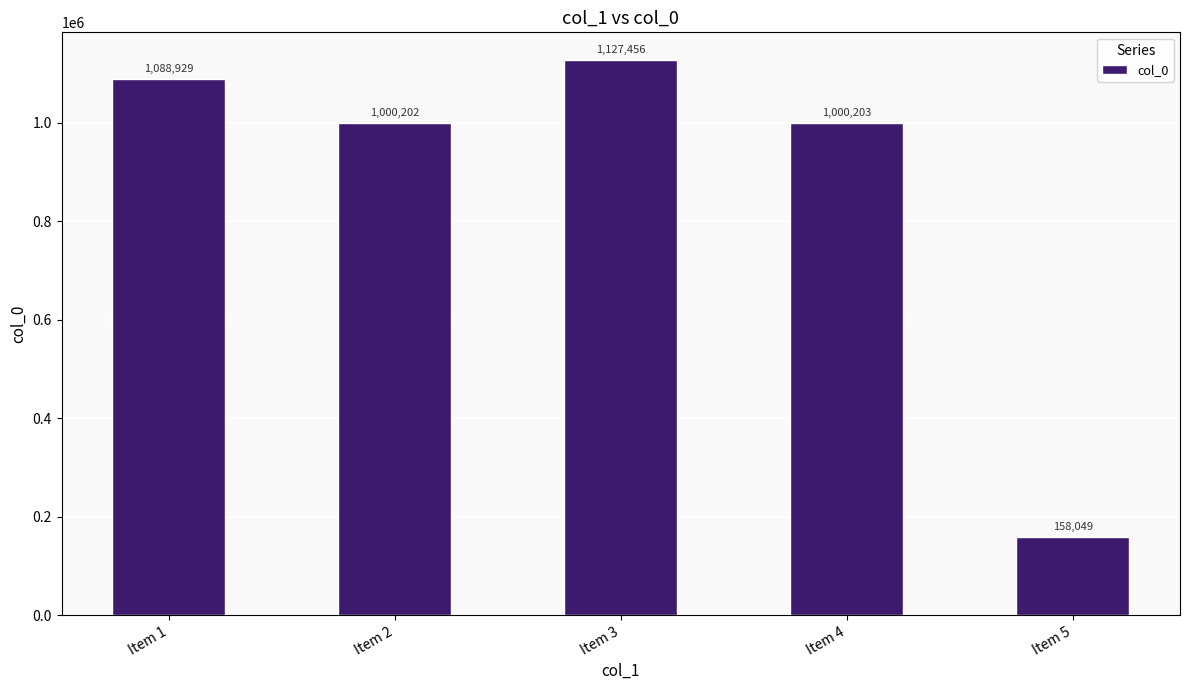

List the labels in order of value, largest first.

Item 3, Item 1, Item 4, Item 2, Item 5